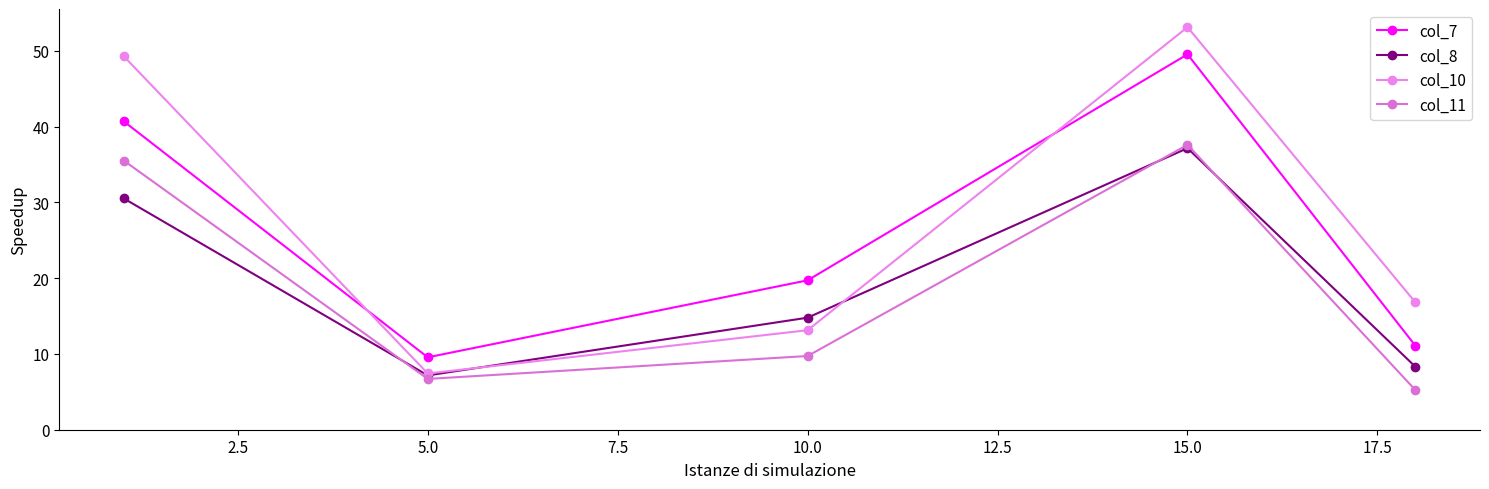

What is the greatest value displayed?

53.1